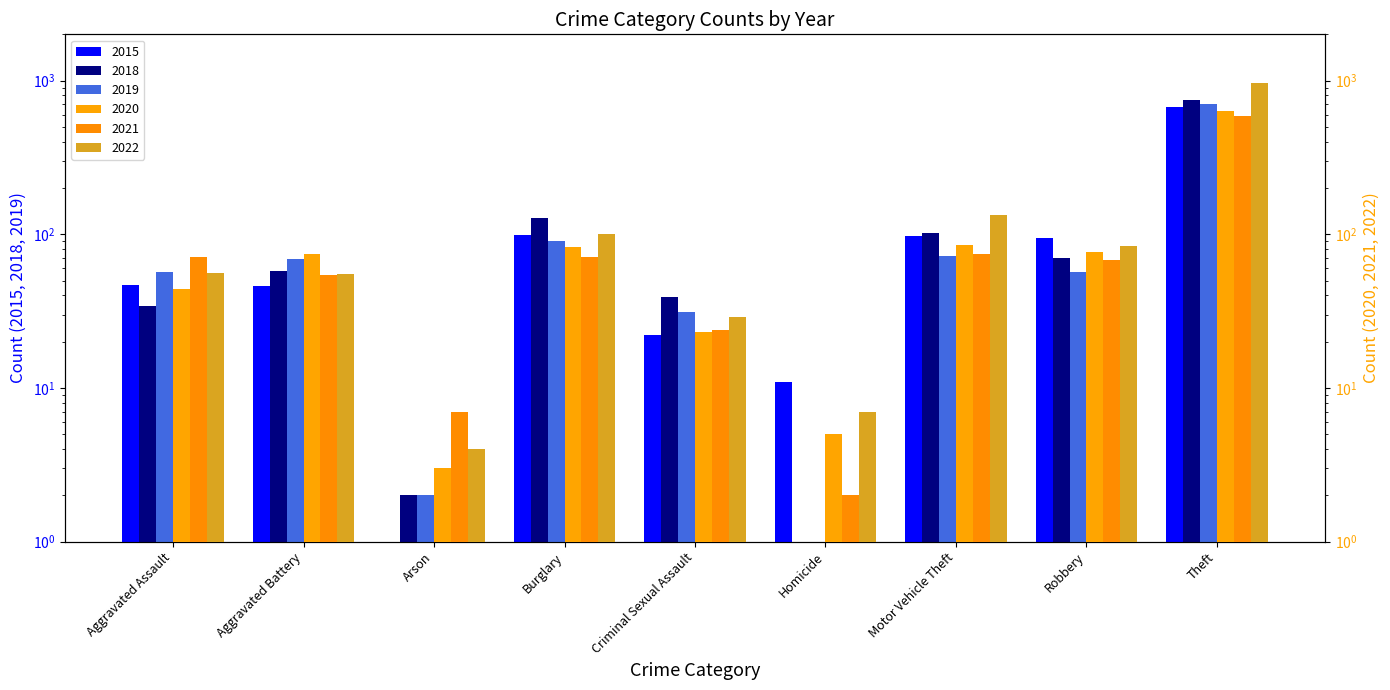

What is the highest value of the 2022 series?

965